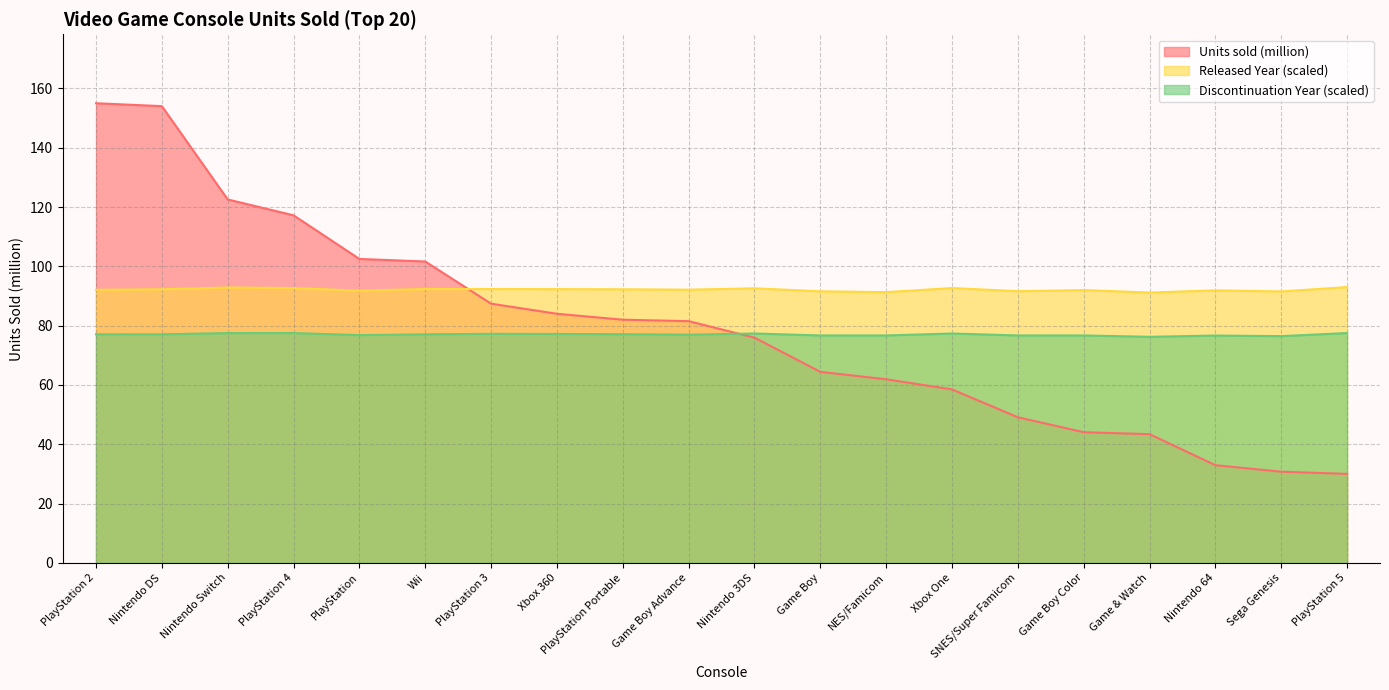

How many intersections are there between Released Year and Units sold (million)?

1